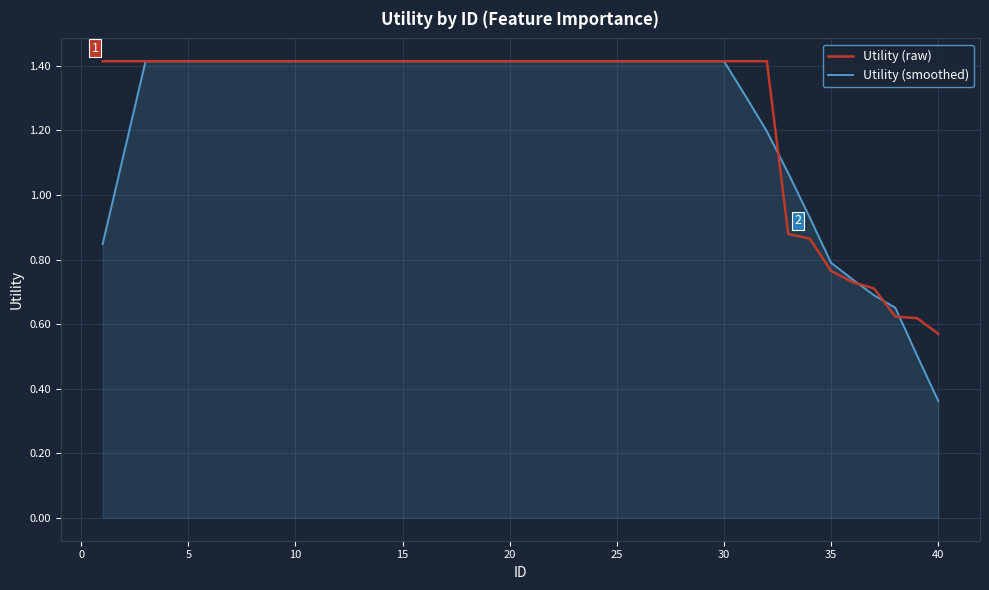

How many Utility (raw) values are between 1 and 2?

32